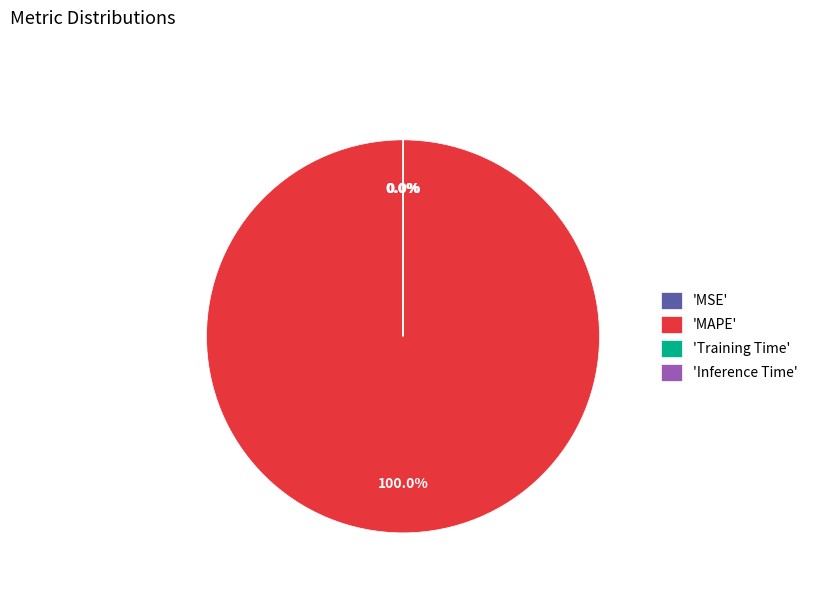

True or false: MSE accounts for 11% of the total.

False